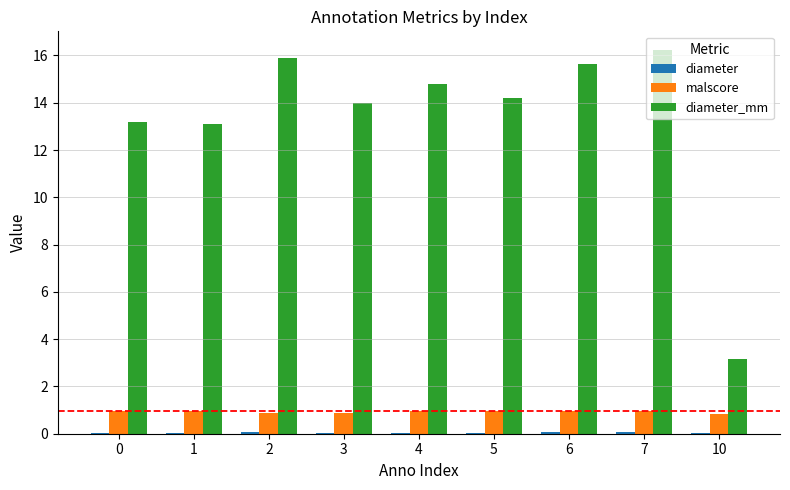

What is the maximum value shown in the chart?

16.2